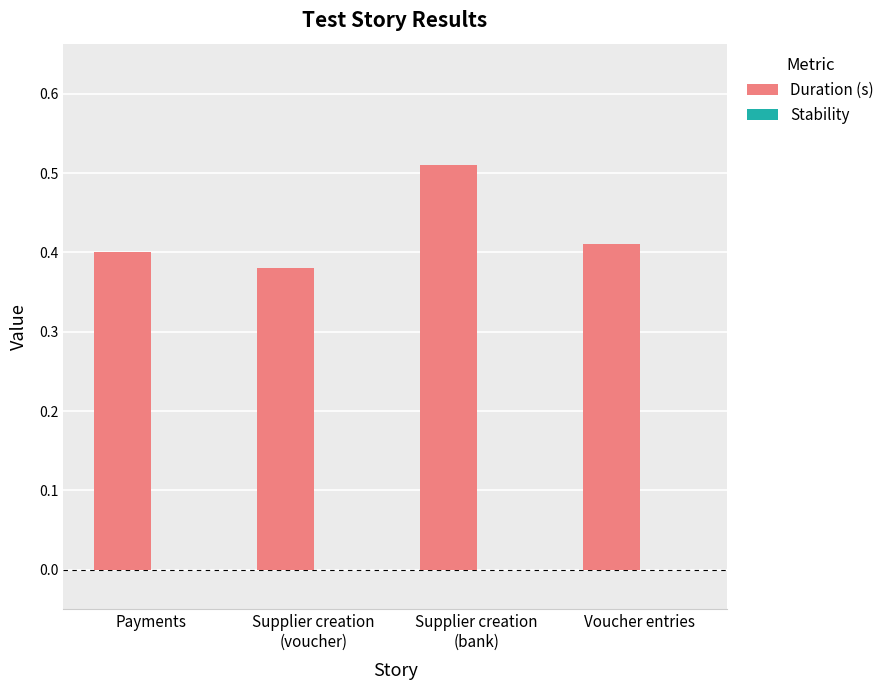

The chart shows a value of 0.1 at Voucher entries. True or false?

False